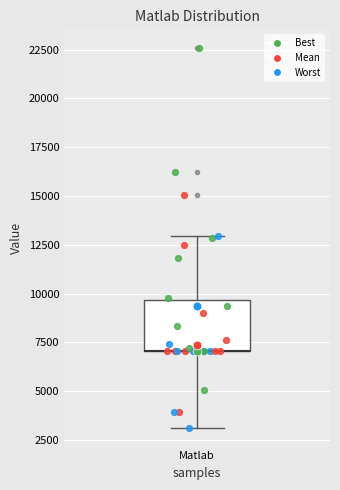

Transcribe this box plot: give where the median line is, the range the box spans, and where the two whiskers end, as read against the y-axis. The values are not printed on the chart, so give them approximately, as read against the axis.

median 7000 (drawn on the box's lower edge), box 7000 to 9500, whiskers 3000 to 13000